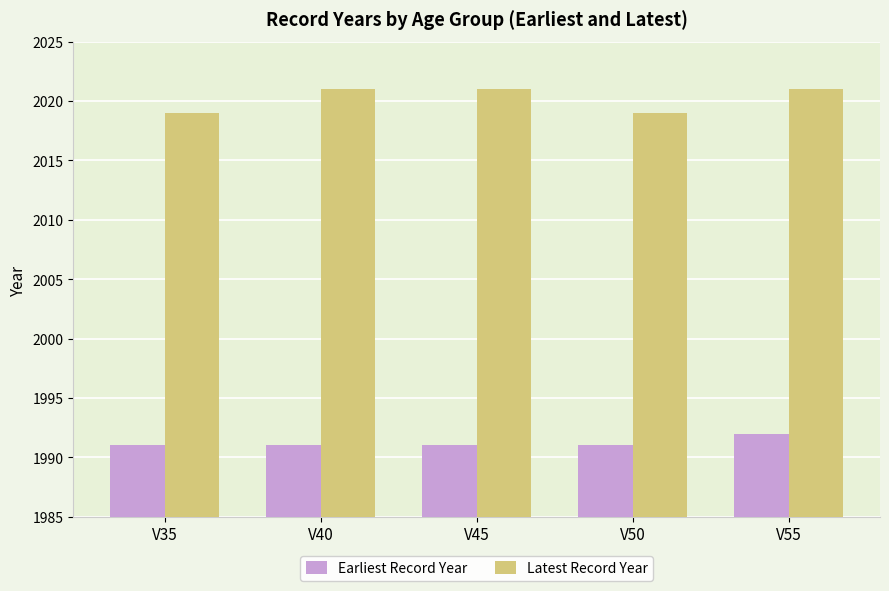

Reading right to left, what are all the values shown in this chart?

Earliest Record Year: V55=1992	V50=1991	V45=1991	V40=1991	V35=1991
Latest Record Year: V55=2021	V50=2019	V45=2021	V40=2021	V35=2019